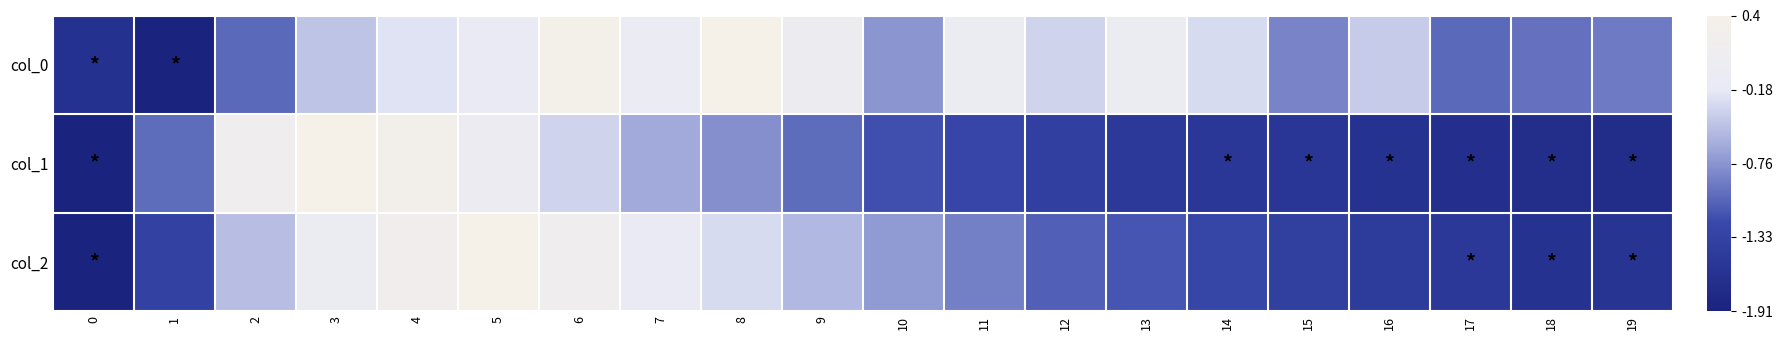

At 12, list the series in order from smallest to largest.

col_1, col_2, col_0